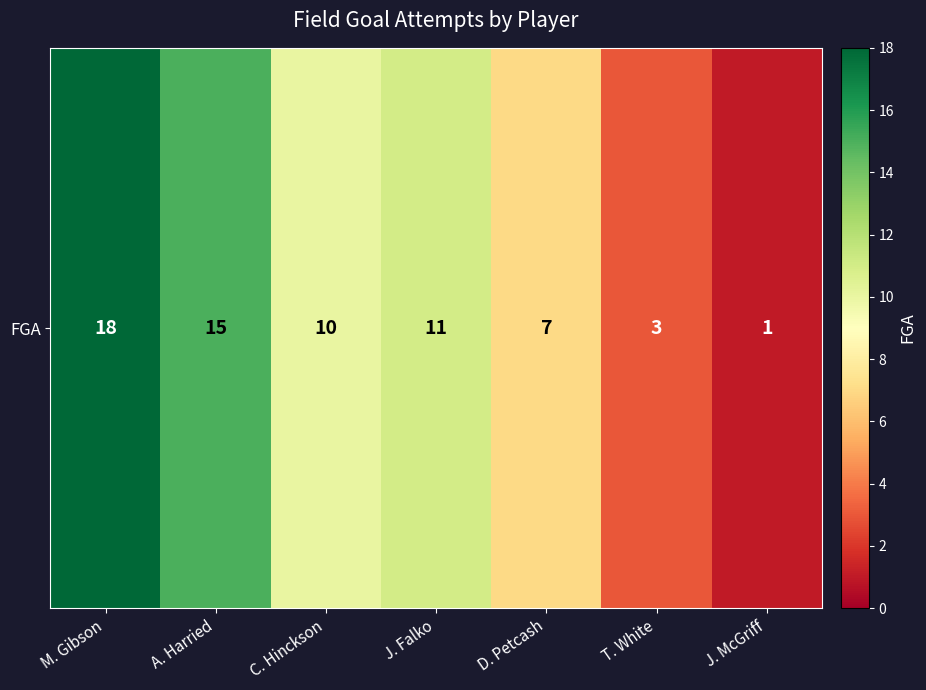

What is the average value?

9